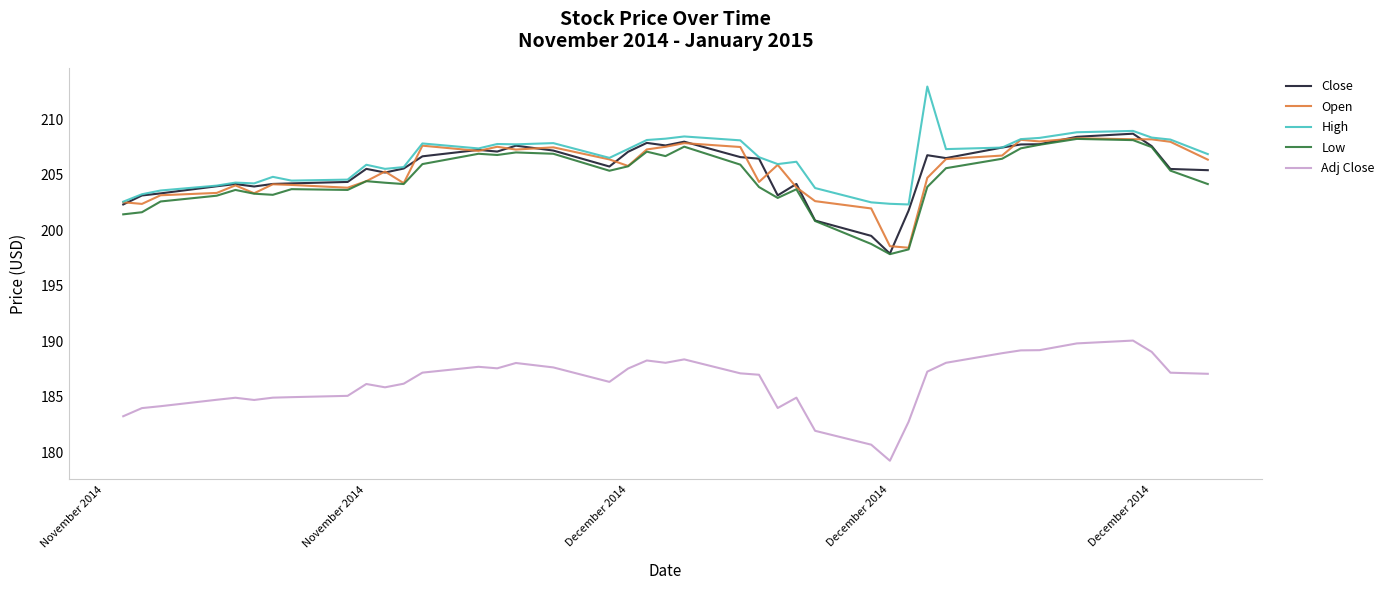

What is the maximum value for High?

213.0